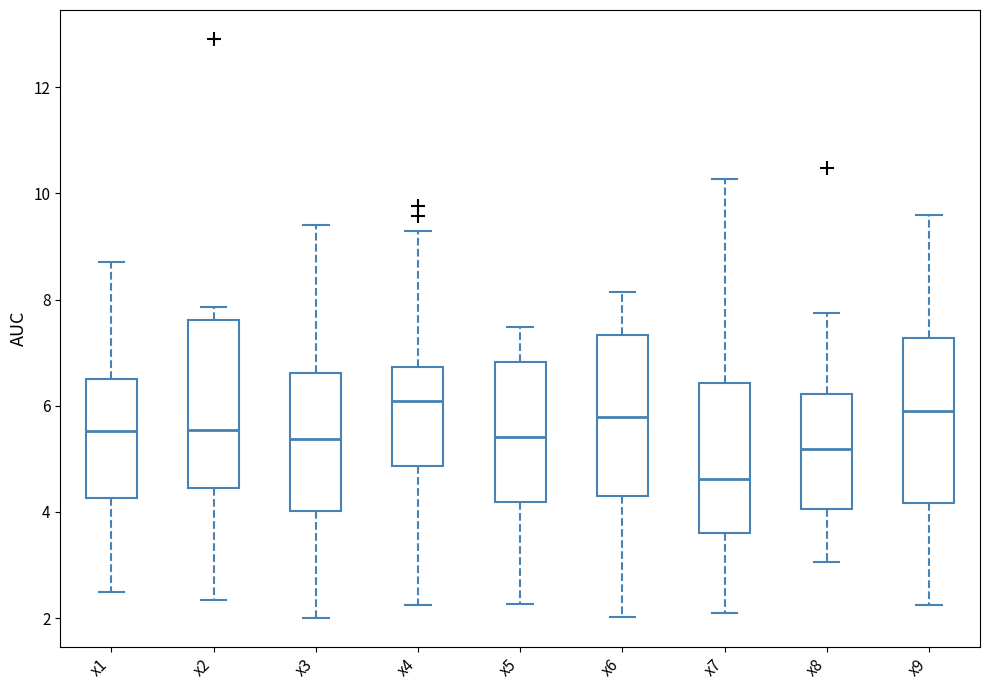

Reading left to right, transcribe this box plot: for each box, give where its median line is, the range the box spans, and where its two whiskers end, as read against the y-axis. The values are not printed on the chart, so give them approximately, as read against the axis.

x1: median 5.6, box 4.2 to 6.6, whiskers 2.4 to 8.8
x2: median 5.6, box 4.4 to 7.6, whiskers 2.4 to 7.8
x3: median 5.4, box 4.0 to 6.6, whiskers 2.0 to 9.4
x4: median 6.0, box 4.8 to 6.8, whiskers 2.2 to 9.2
x5: median 5.4, box 4.2 to 6.8, whiskers 2.2 to 7.4
x6: median 5.8, box 4.2 to 7.4, whiskers 2.0 to 8.2
x7: median 4.6, box 3.6 to 6.4, whiskers 2.0 to 10.2
x8: median 5.2, box 4.0 to 6.2, whiskers 3.0 to 7.8
x9: median 6.0, box 4.2 to 7.2, whiskers 2.2 to 9.6